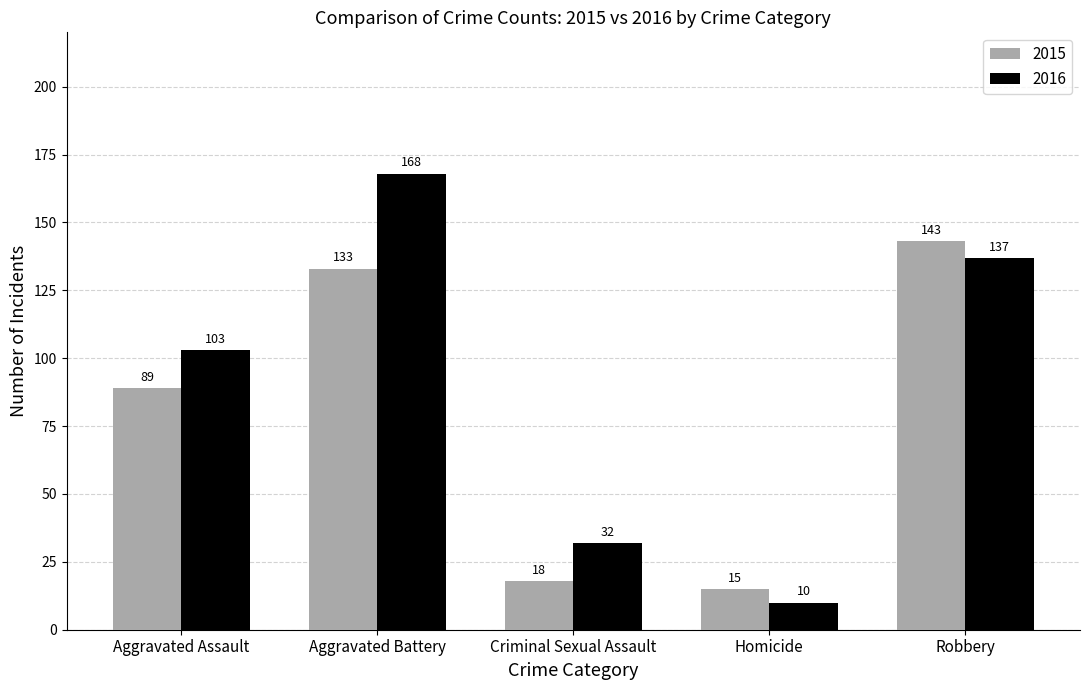

What is the maximum value shown in the chart?

168